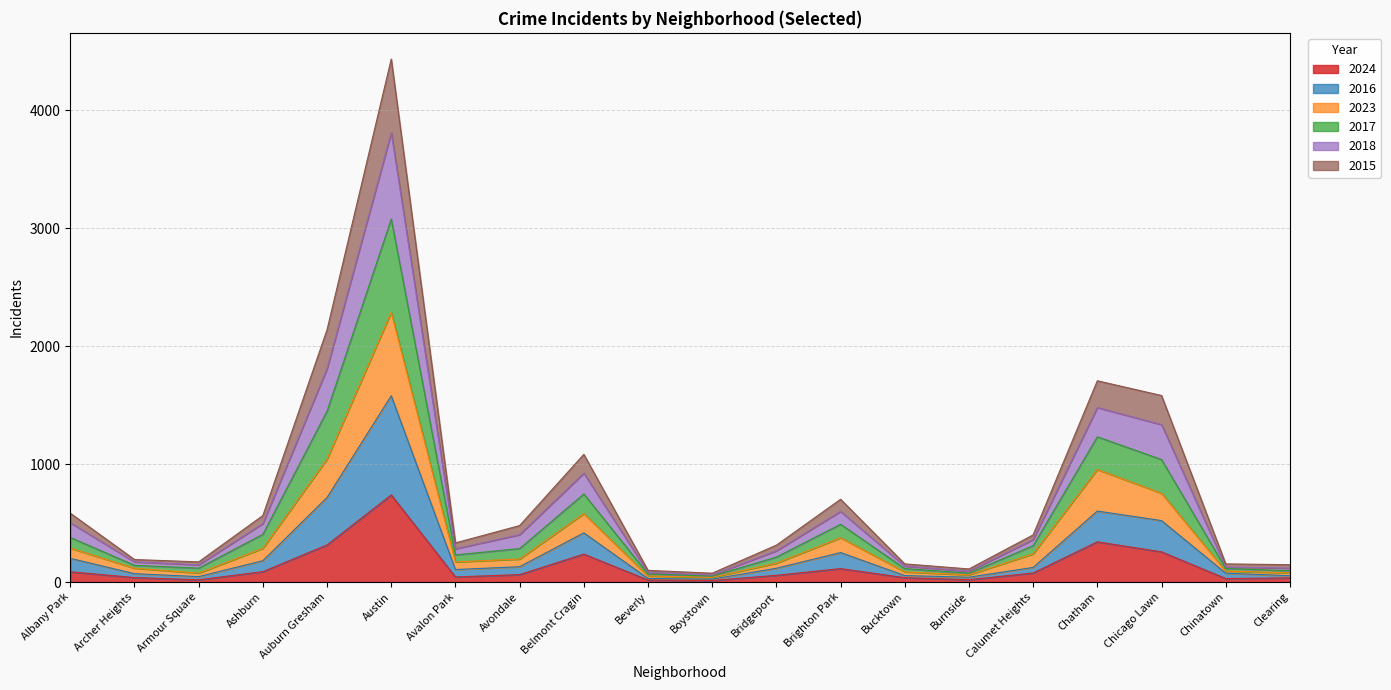

At which label does 2017 reach its peak?

Austin